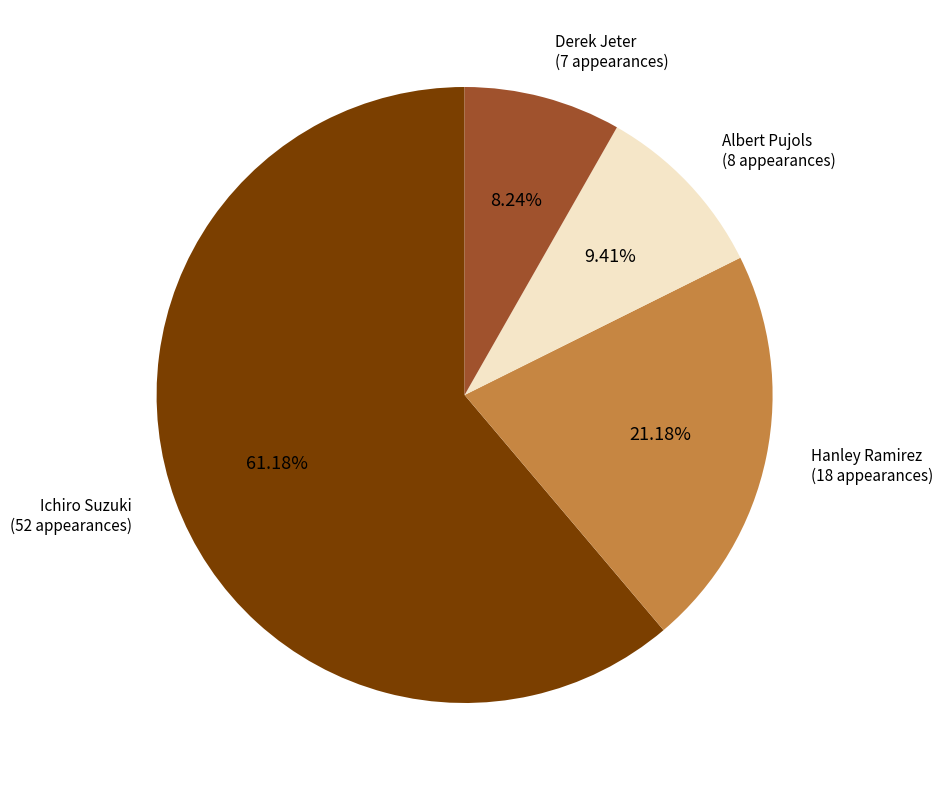

To the nearest percent, what portion does Hanley Ramirez represent?

21%